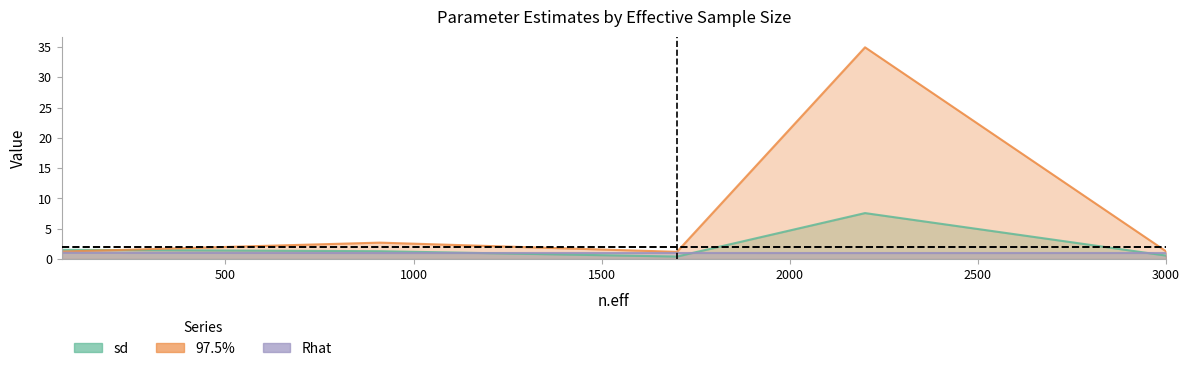

What is the sum of the sd values at 2200 and 1700?

8.0